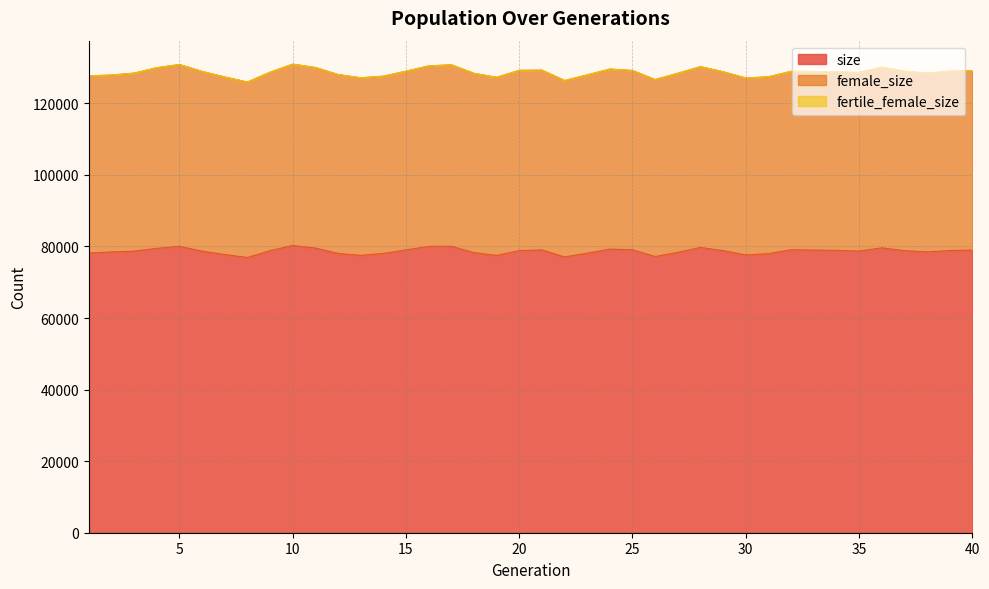

What are all the series names shown in the legend?

size, female_size, fertile_female_size